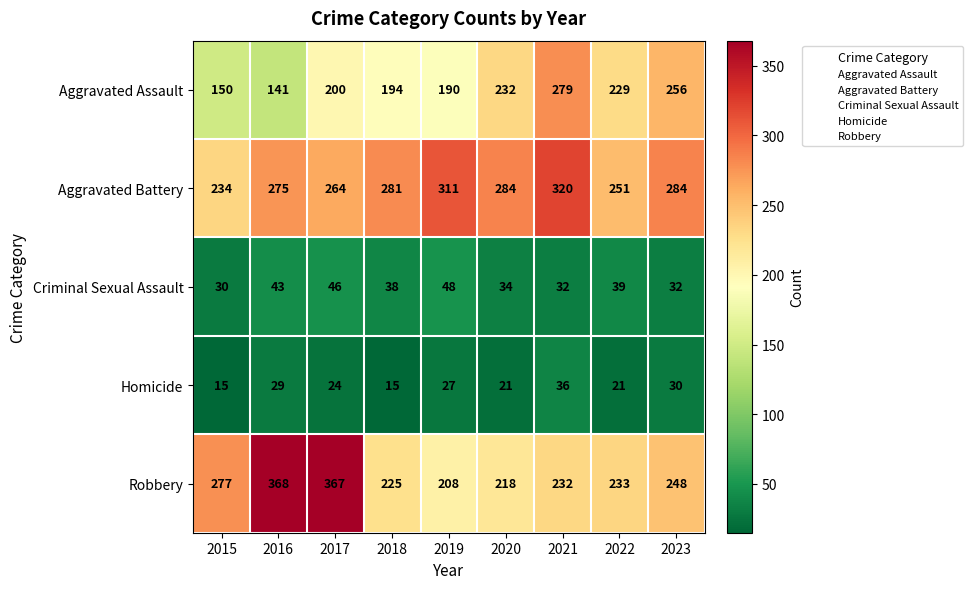

What value does the Robbery series have at 2019?

208